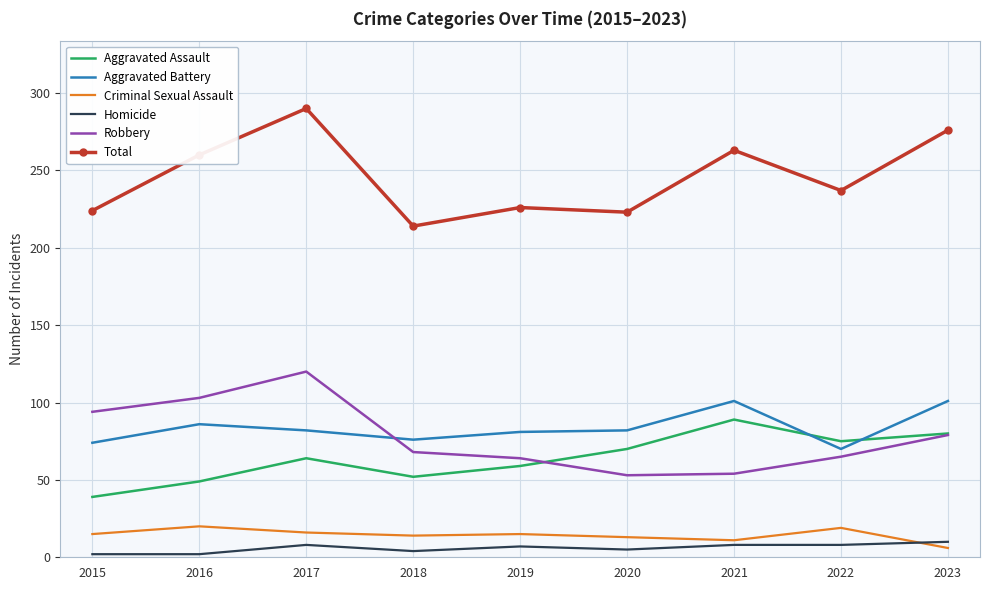

Is the value of Total at 2021 greater than the value of Aggravated Battery at 2020?

Yes